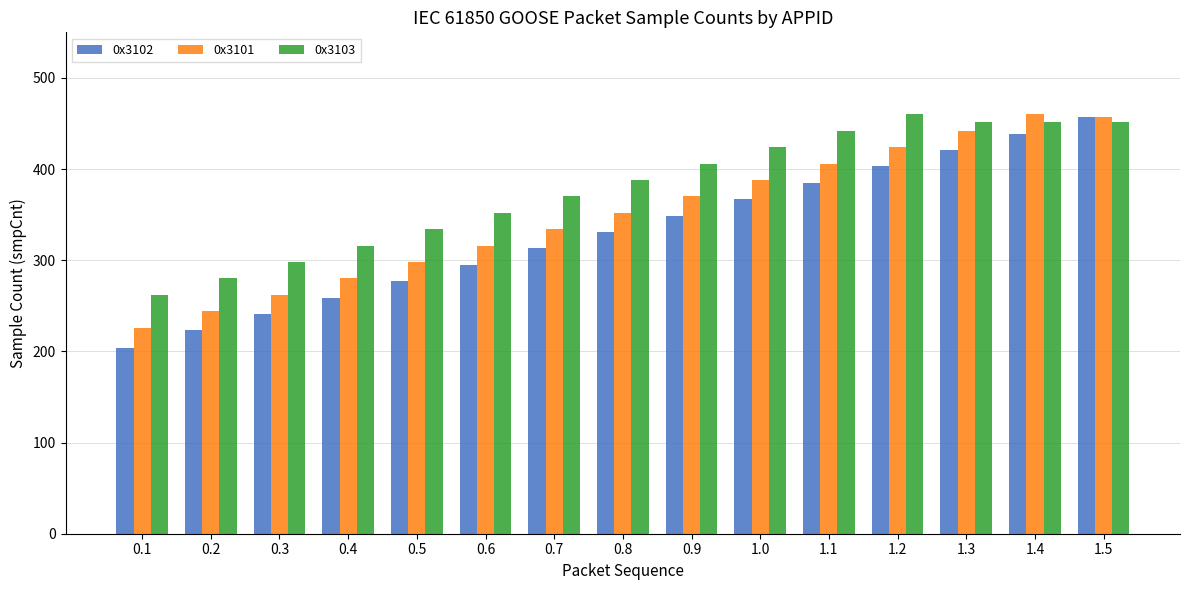

At how many categories does at least one series exceed 419?

6